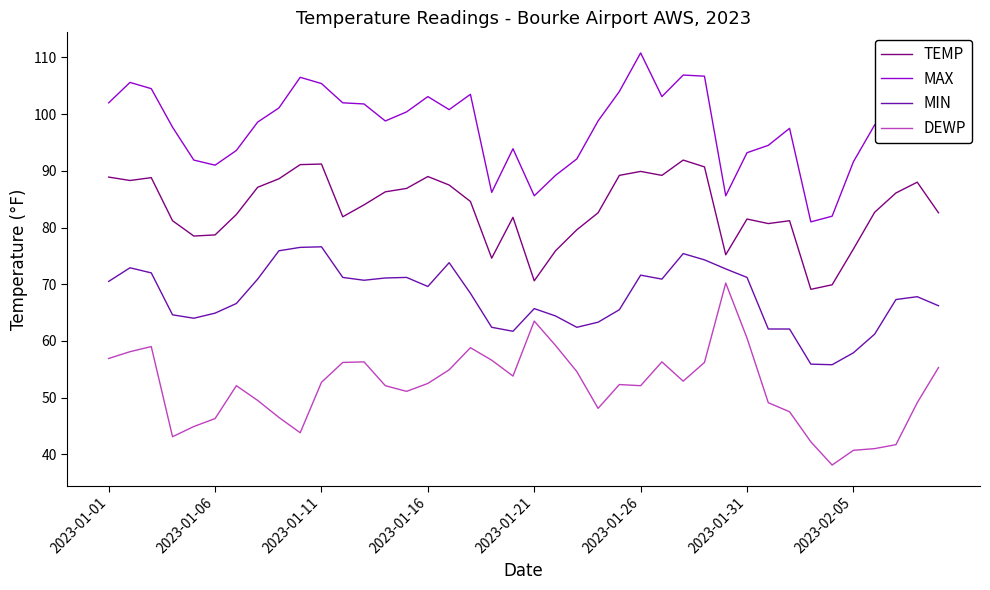

True or false: DEWP and TEMP intersect in this chart.

False